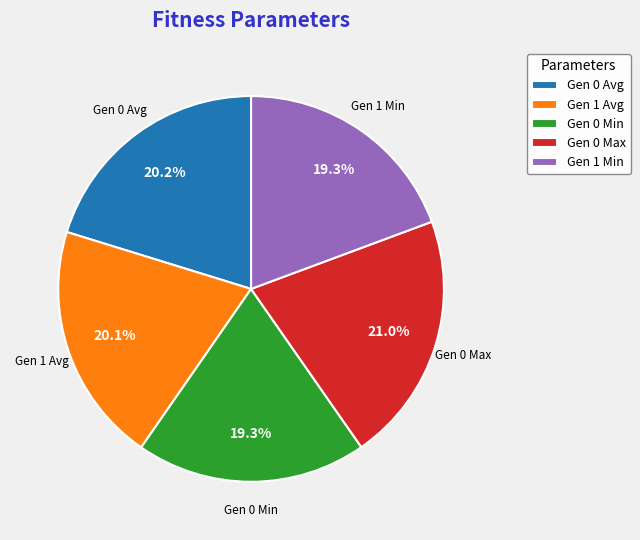

What is the largest slice in the pie chart?

Gen 0 Max